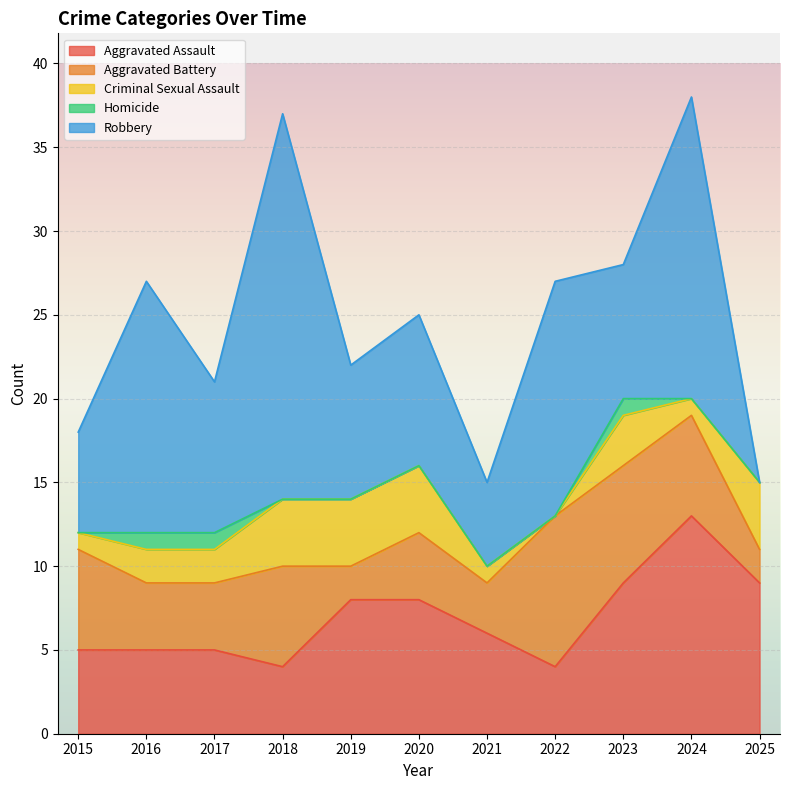

True or false: Aggravated Assault and Aggravated Battery intersect in this chart.

True